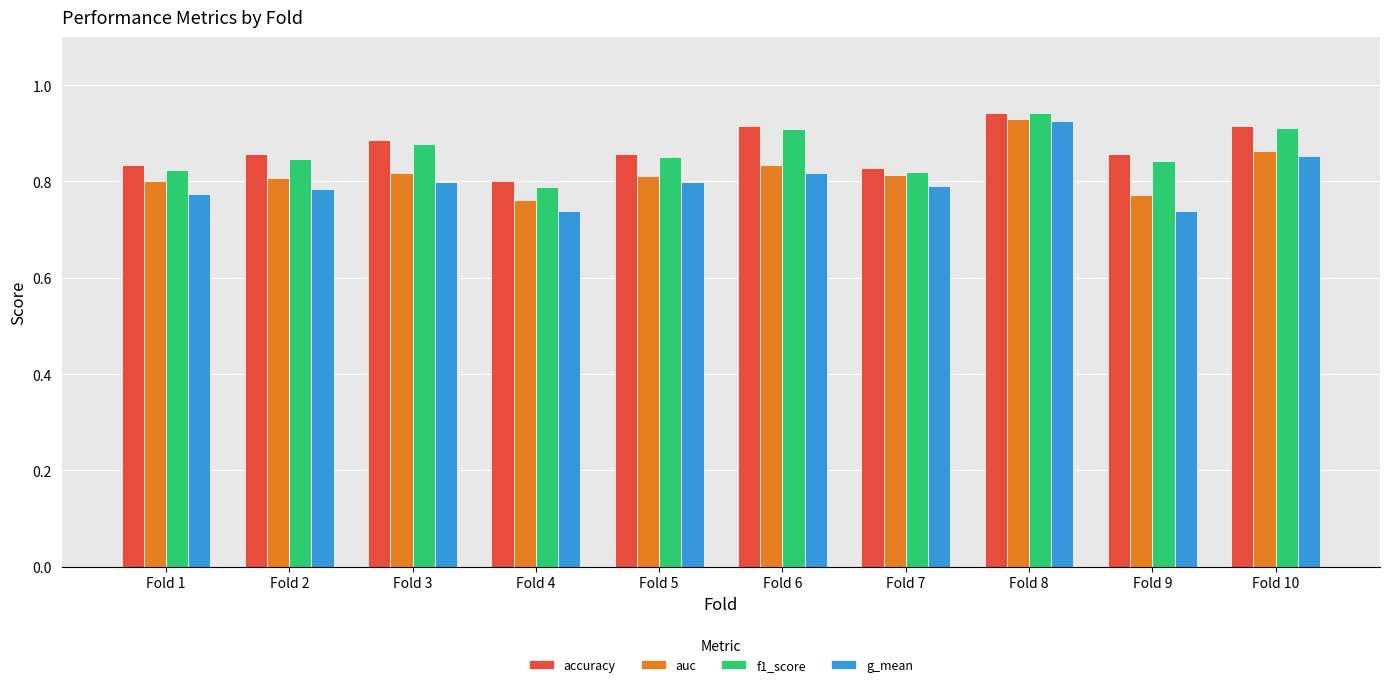

Is the value of f1_score at Fold 5 greater than the value of g_mean at Fold 3?

Yes